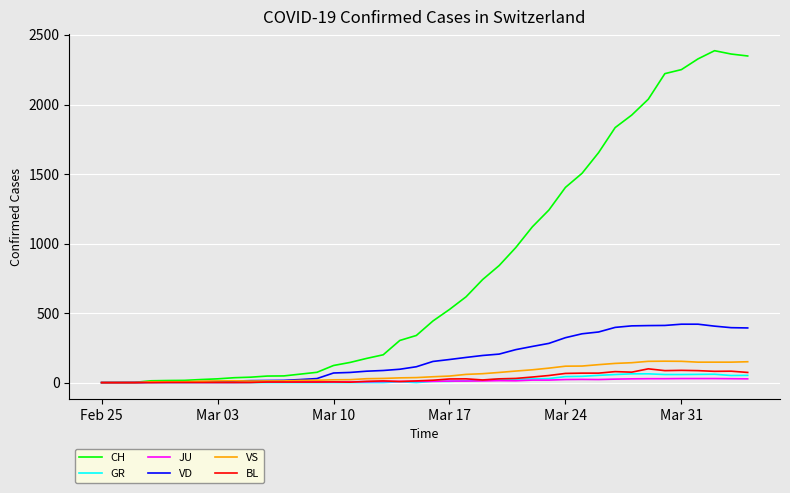

Which series has the largest total across all categories?

CH